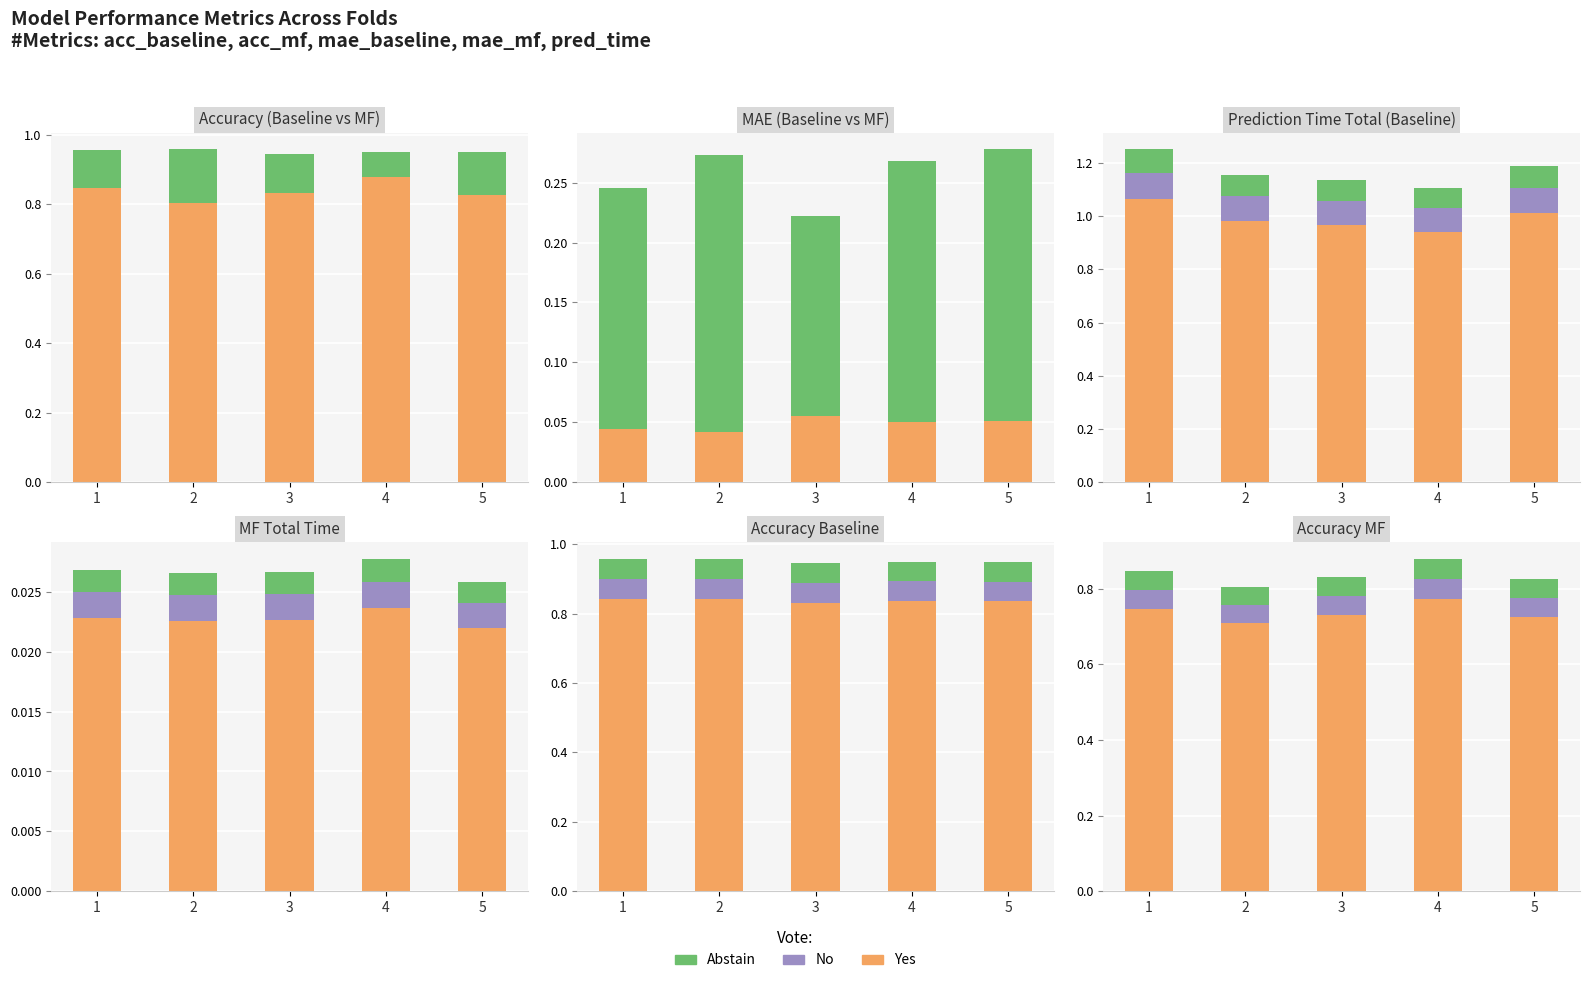

What value does the Yes series have at 2?

0.7